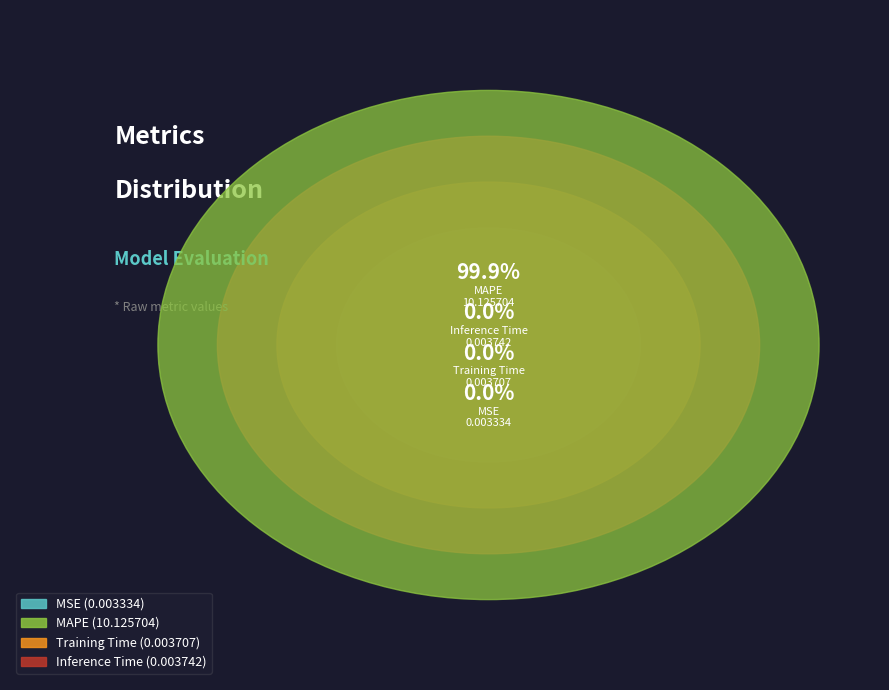

To the nearest percent, what is the average slice percentage?

25%